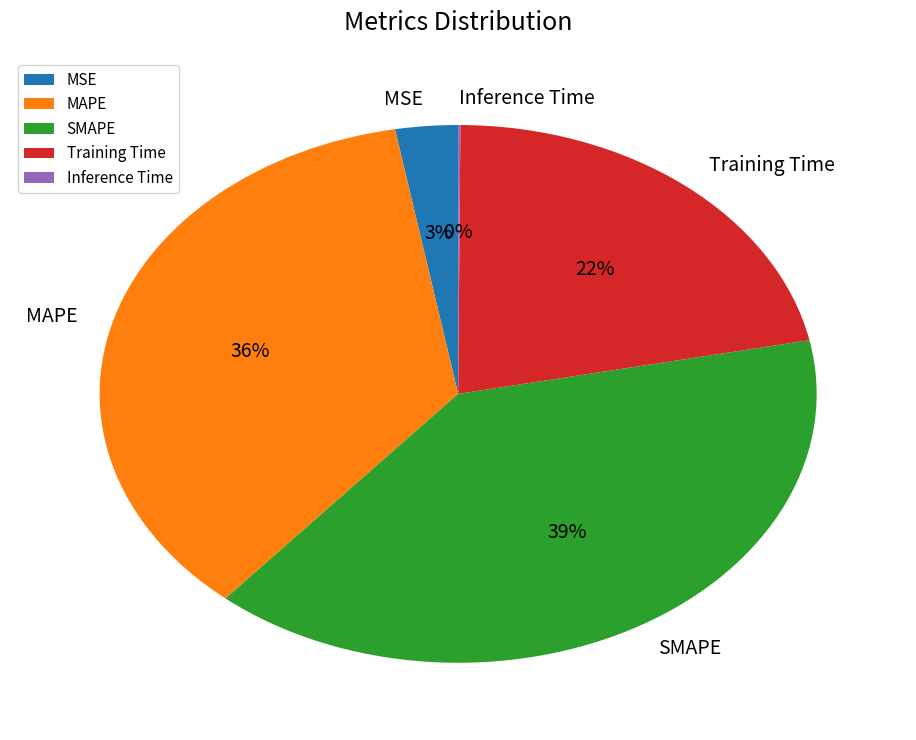

Is there any slice that represents more than half of the pie?

No